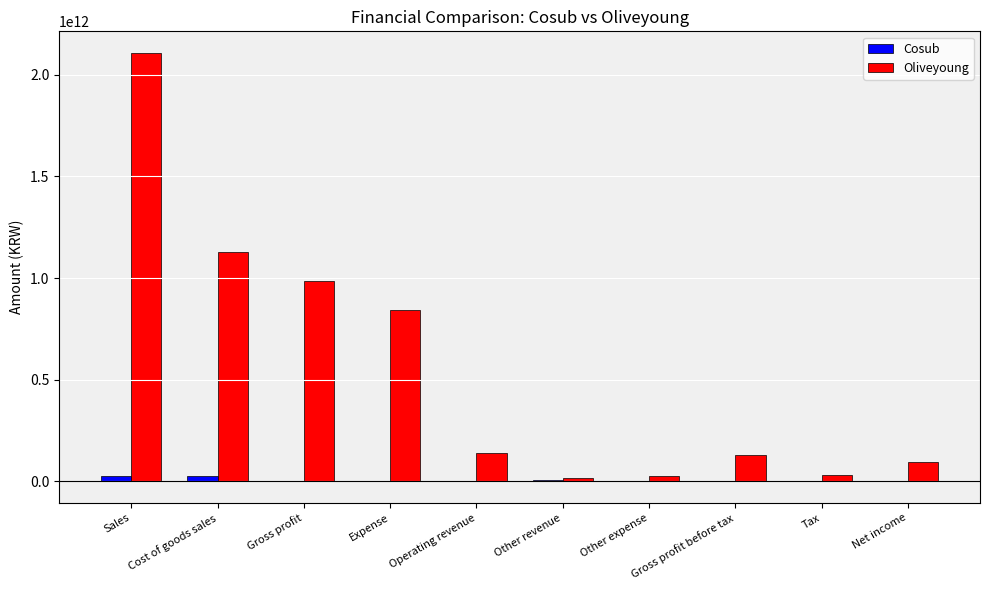

Which series changed the most between Expense and Net income?

Oliveyoung